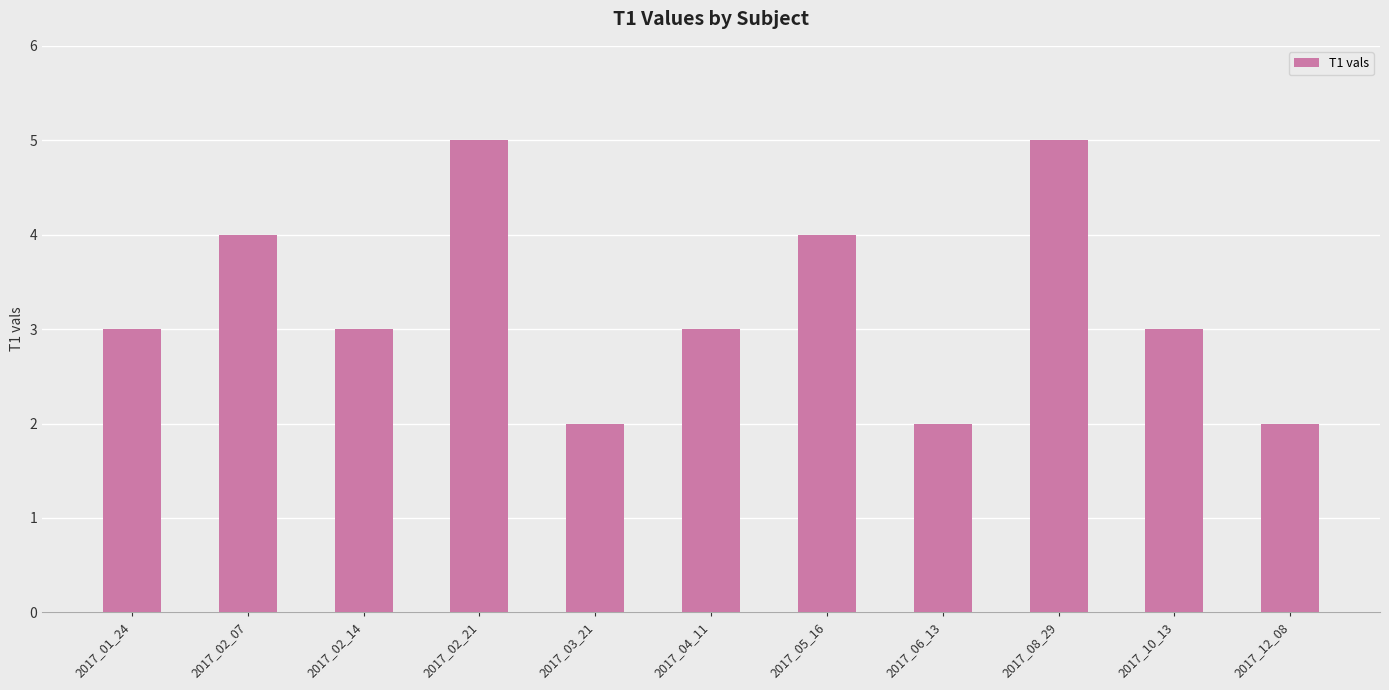

Between 2017_01_24 and 2017_05_16, which is larger?

2017_05_16